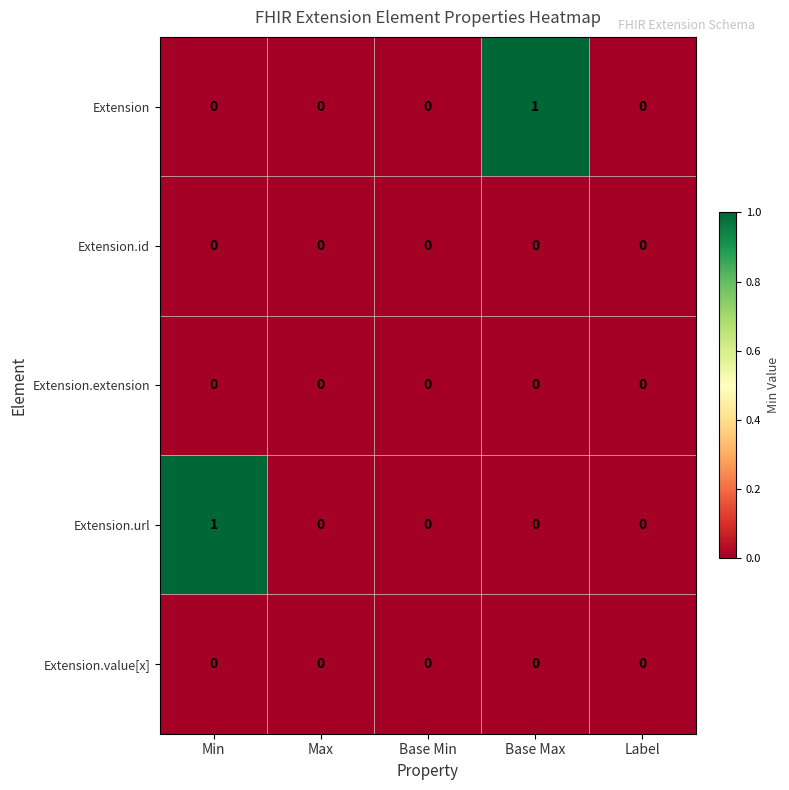

Which series changed the most between Min and Label?

Extension.url